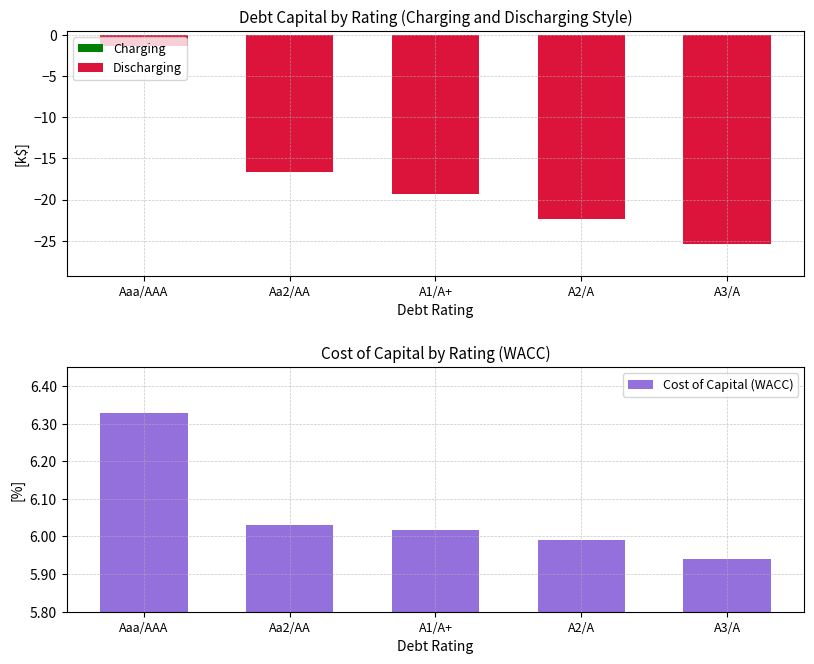

Which category has the highest value in the Discharging series?

Aaa/AAA